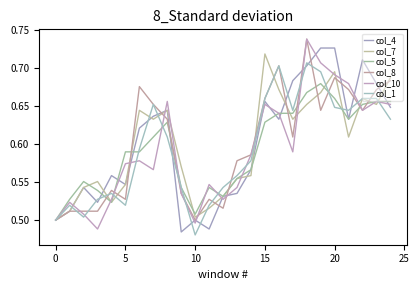

Rank the series by their maximum value, from lowest to highest.

col_5, col_1, col_7, col_4, col_8, col_10